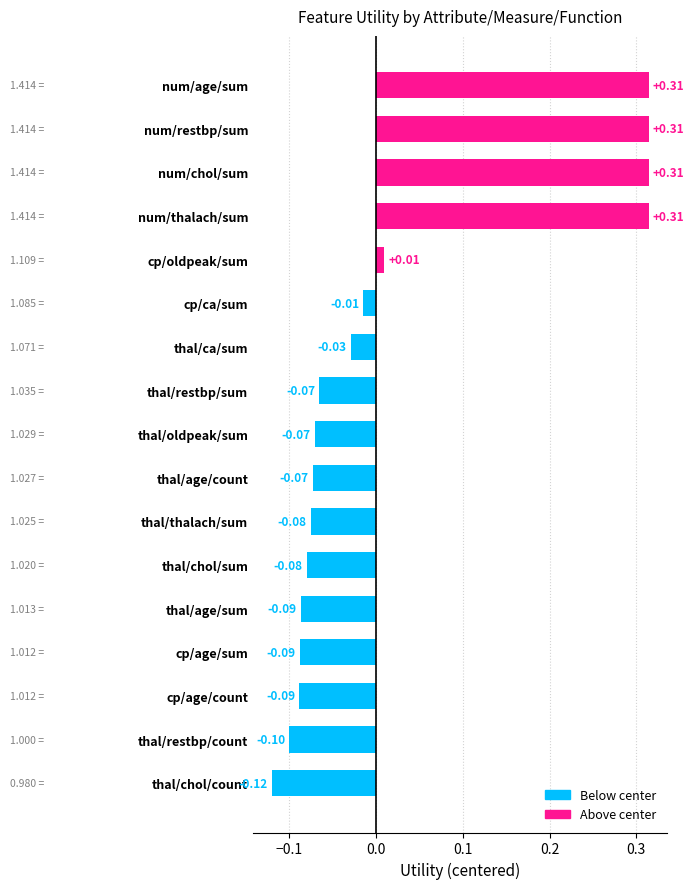

What is the sum of all values?

0.4